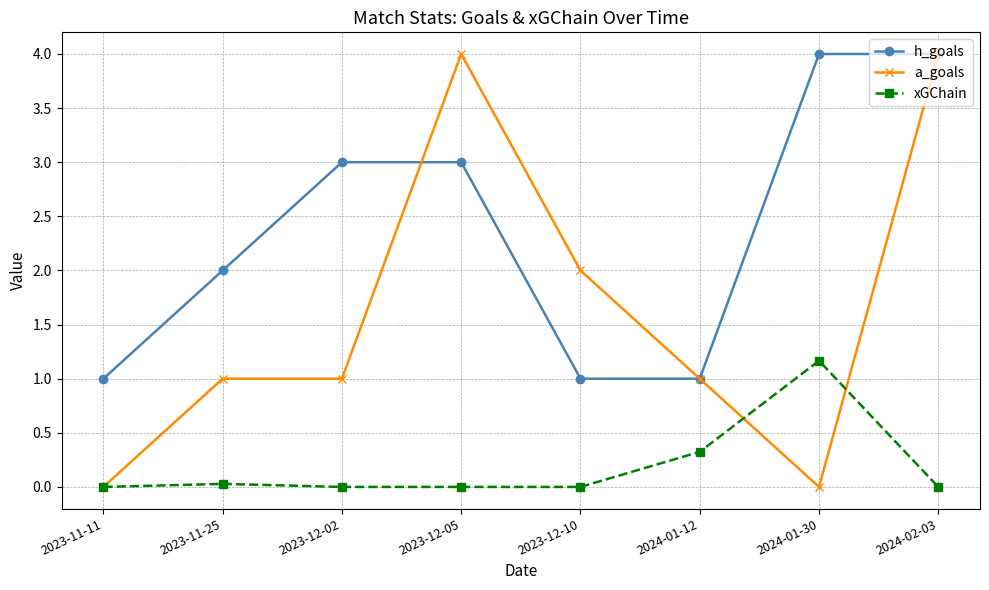

How many values in the h_goals series are below 3?

4